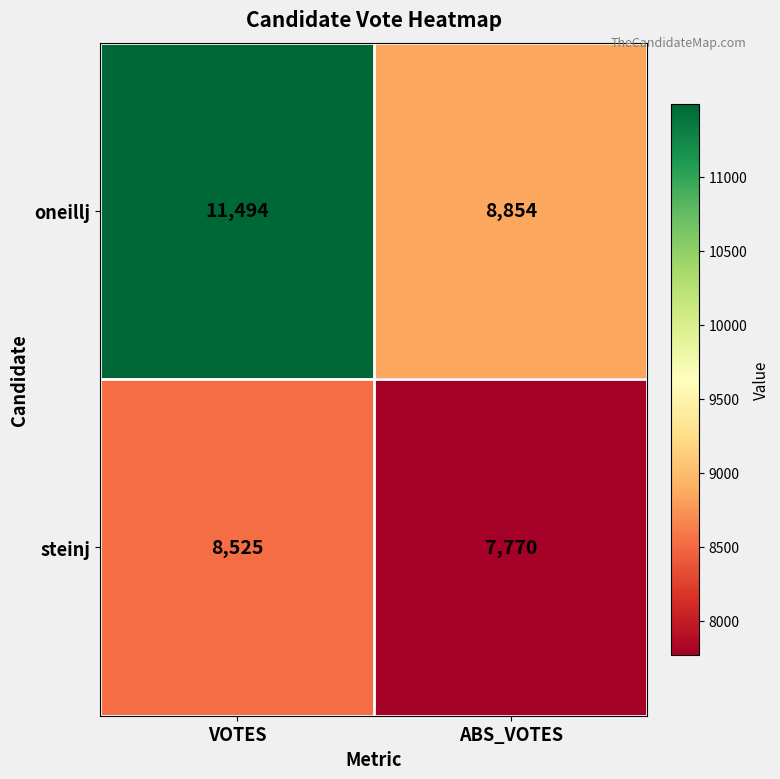

Read the steinj value at ABS_VOTES, to the nearest 10.

7770